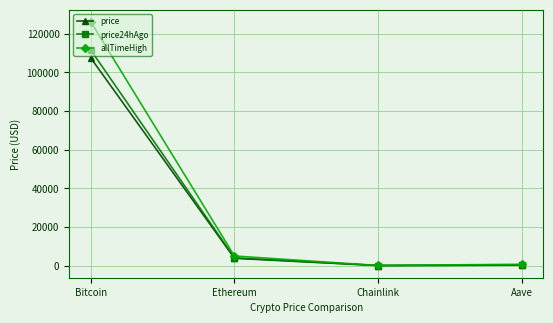

Is it true that price24hAgo equals 111479.0 at Bitcoin?

True